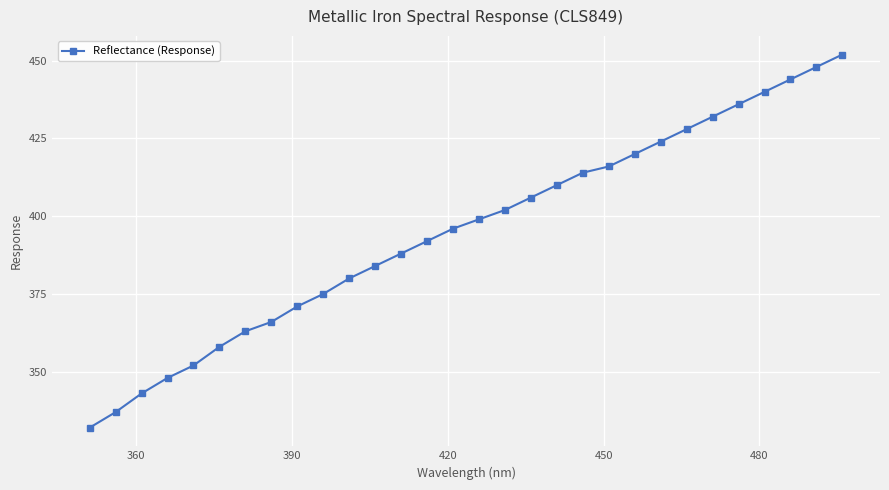

True or false: the data has more than 1 interior local peaks.

False